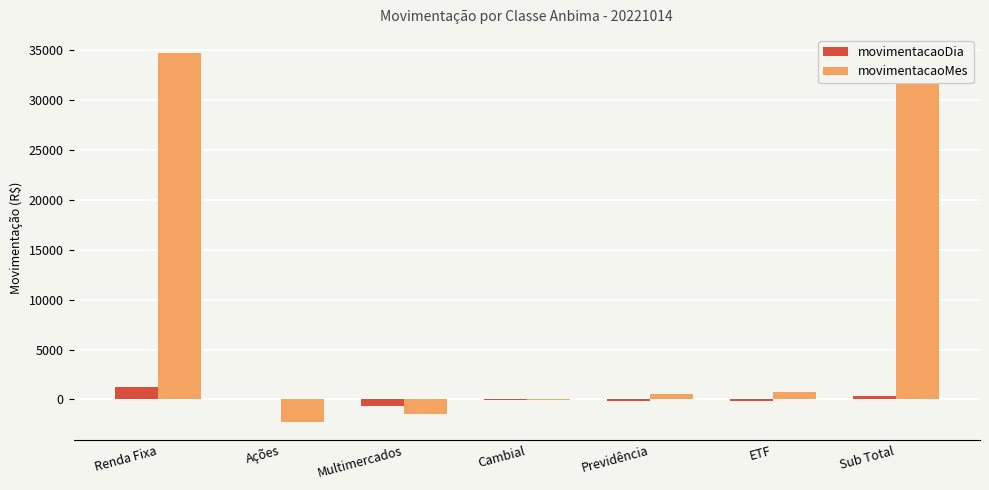

Are the bars grouped side by side (vs. stacked)?

Yes